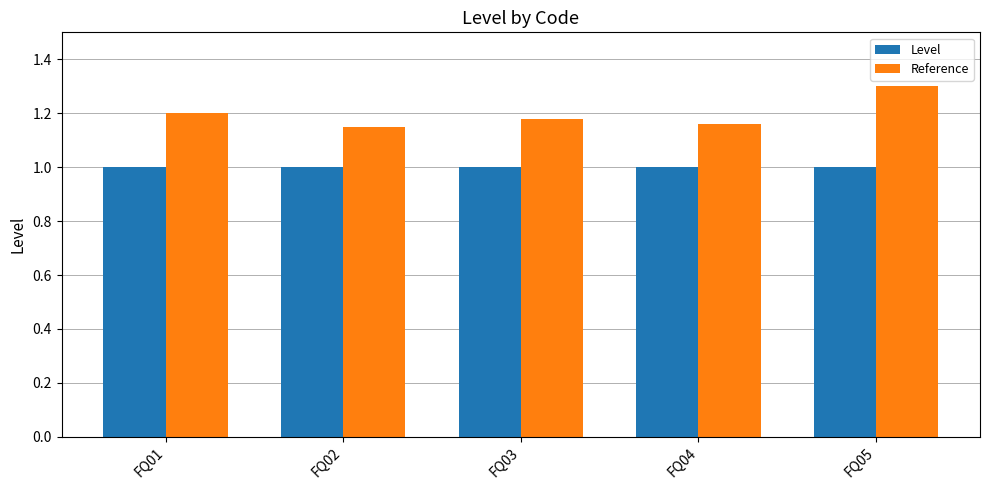

What is the value of the Level bar at the 2nd from the left?

1.0